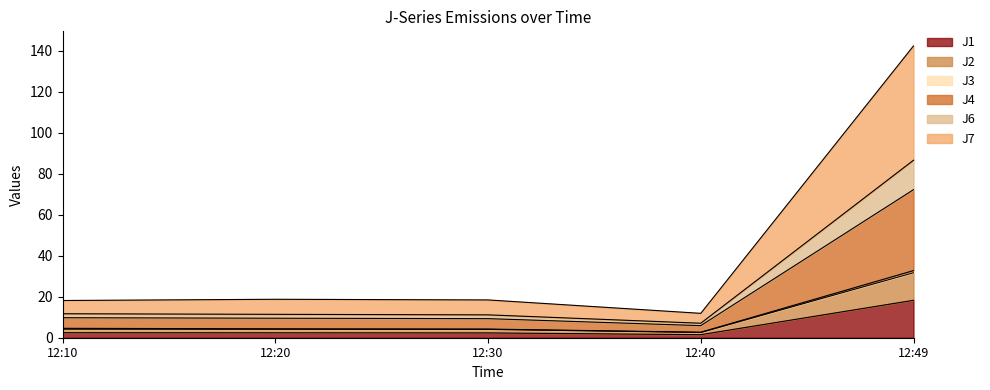

The J1 series shows 2.4 at 12:20. True or false?

True